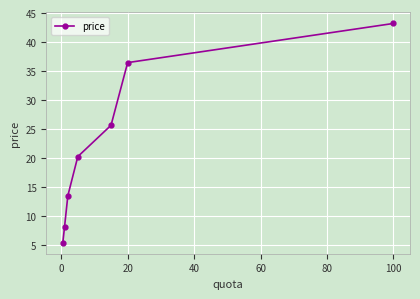

What is the minimum value shown in the chart?

5.4